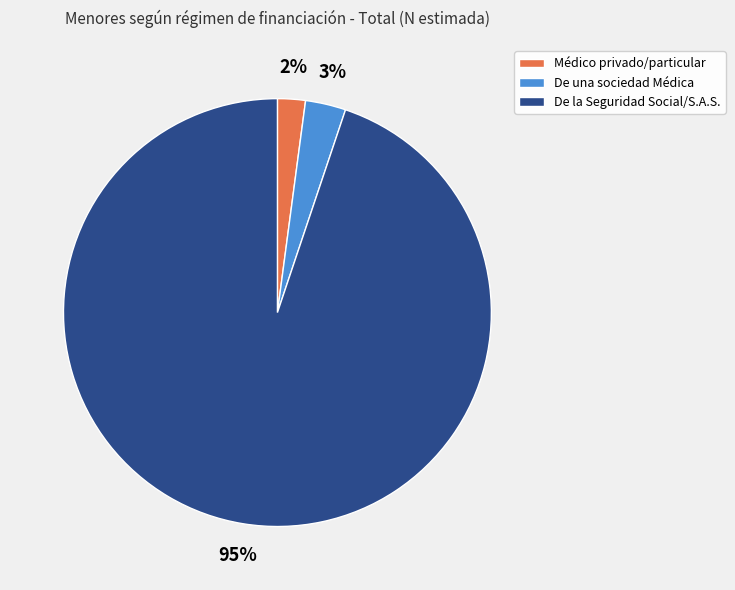

Combined, do De la Seguridad Social/S.A.S. and Médico privado/particular account for over 50%?

Yes